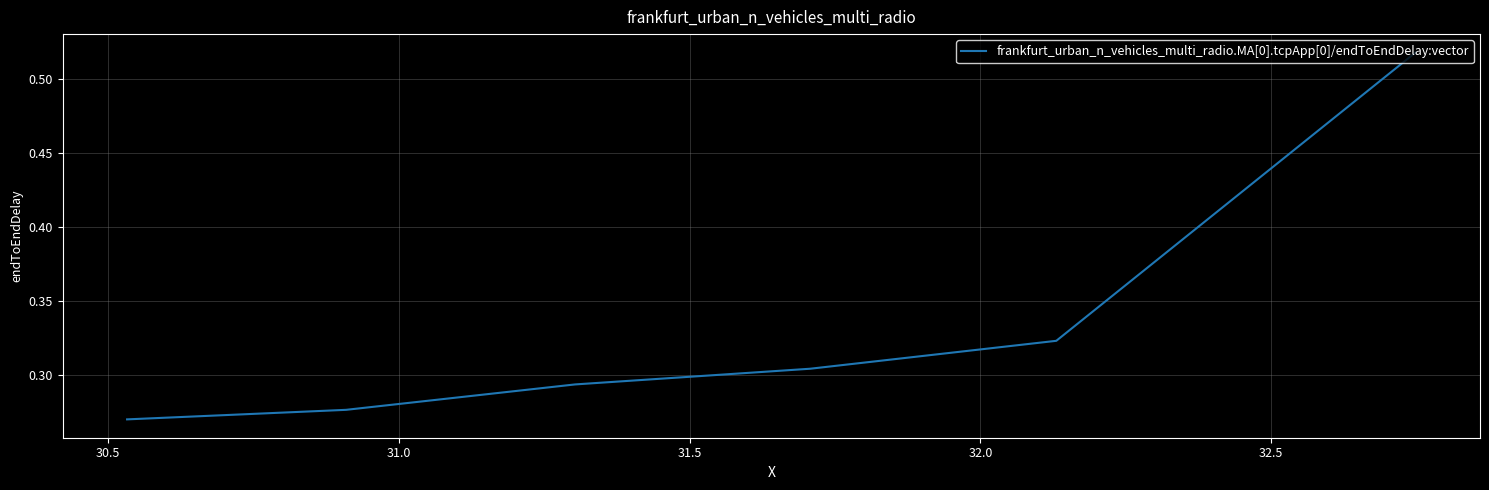

What is the sum of all values?

2.0